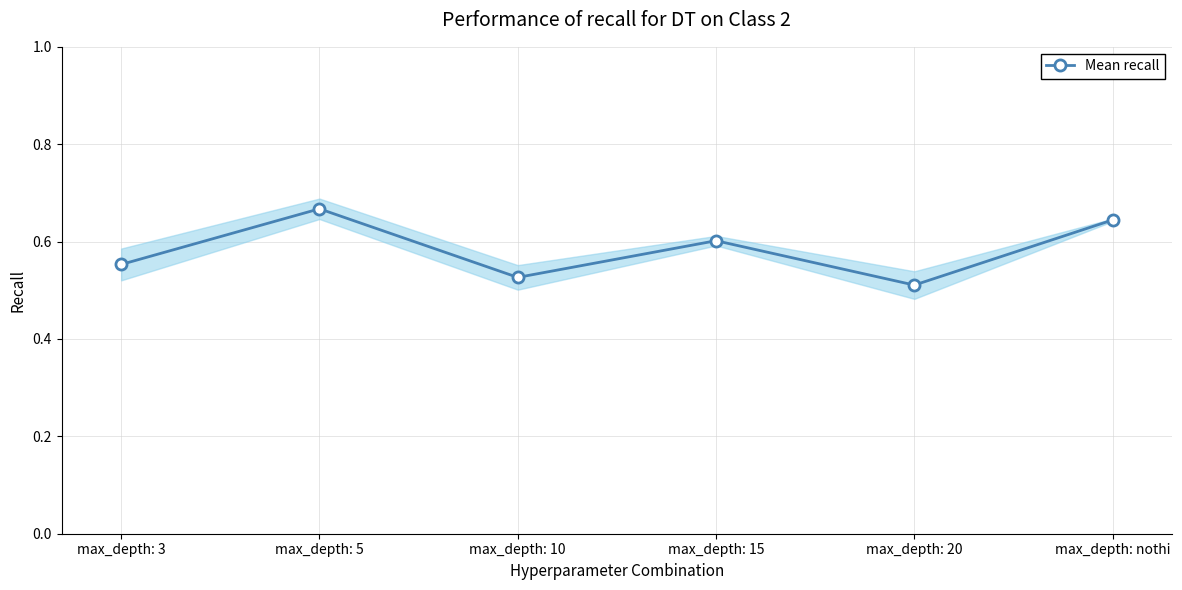

How many series are shown in this chart?

1